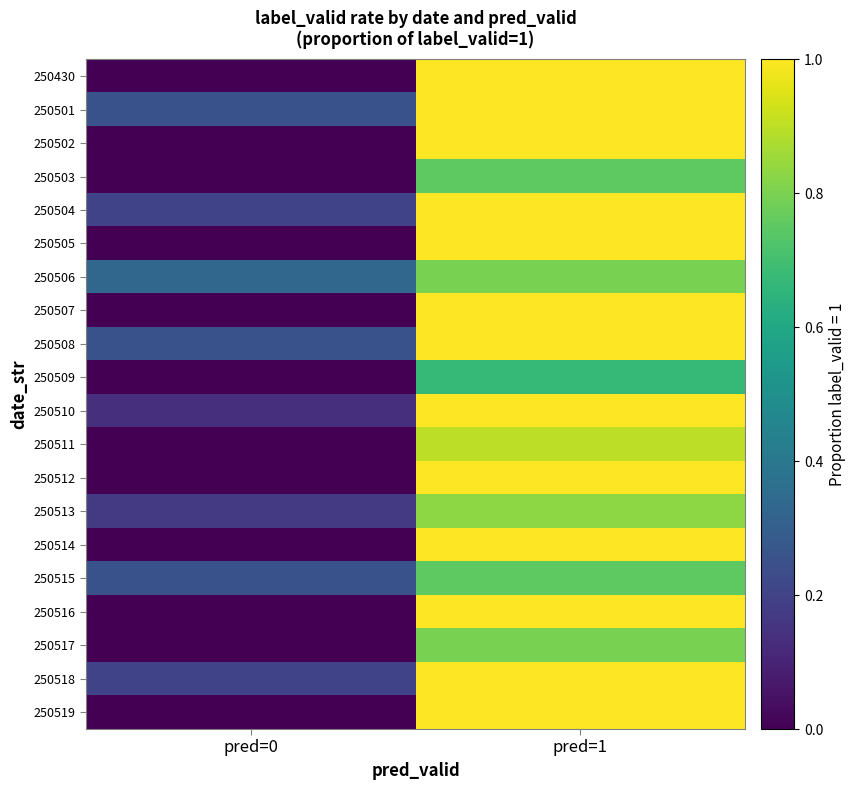

Count the number of data series in this chart.

20